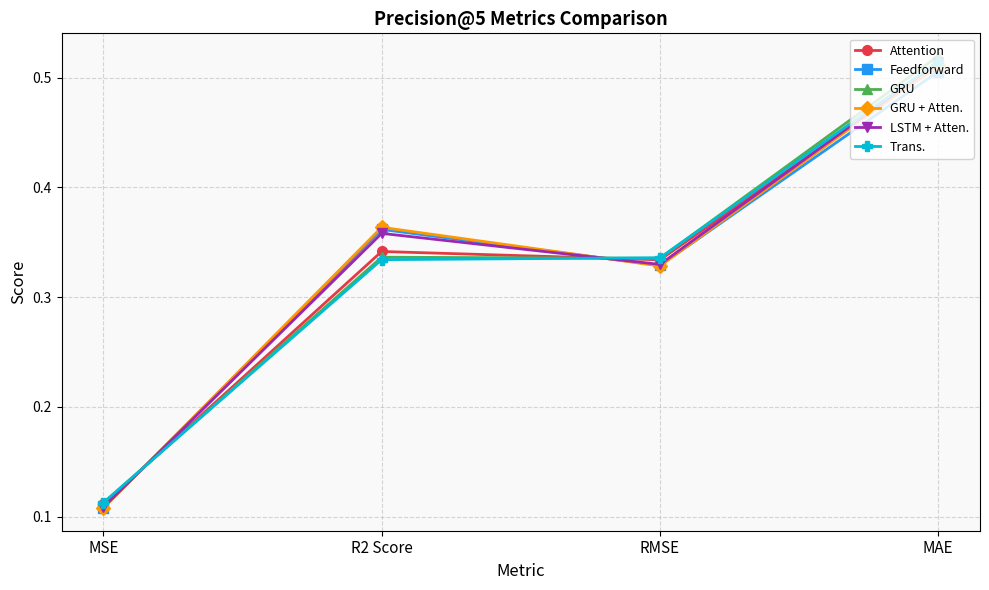

What is the difference between the maximum and second lowest values in the Trans. series?

0.2